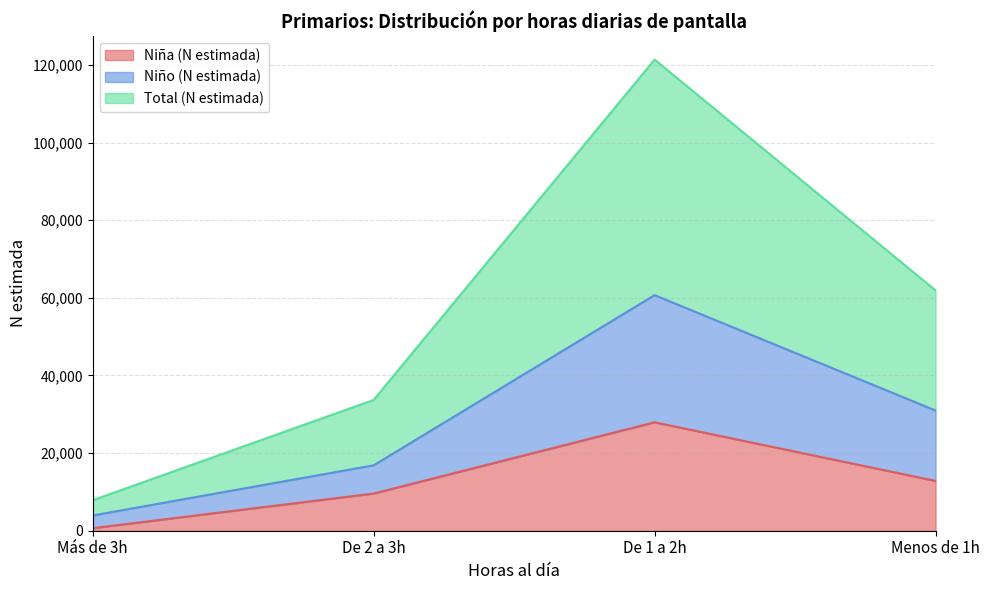

What are all the series names shown in the legend?

Niña (N estimada), Niño (N estimada), Total (N estimada)